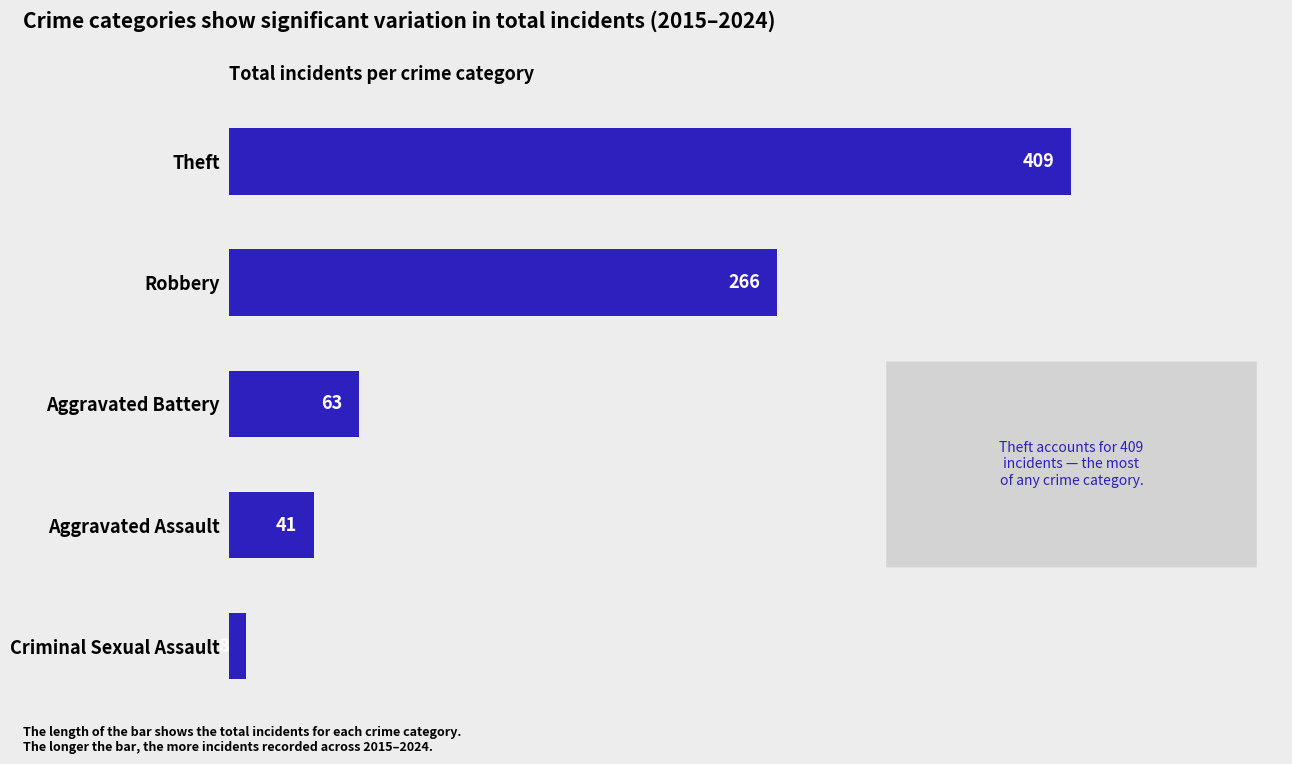

Where is the data nearest to the value 208?

Robbery